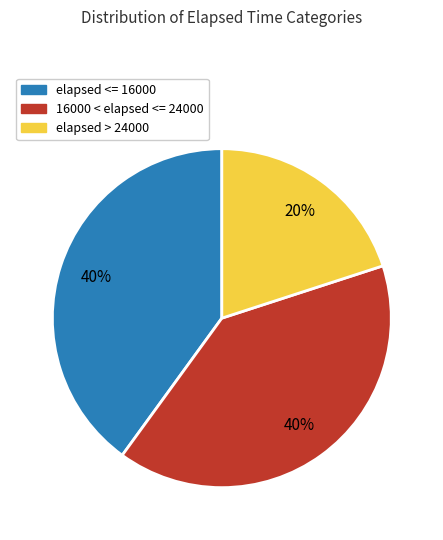

To the nearest percent, what is the average slice percentage?

33%